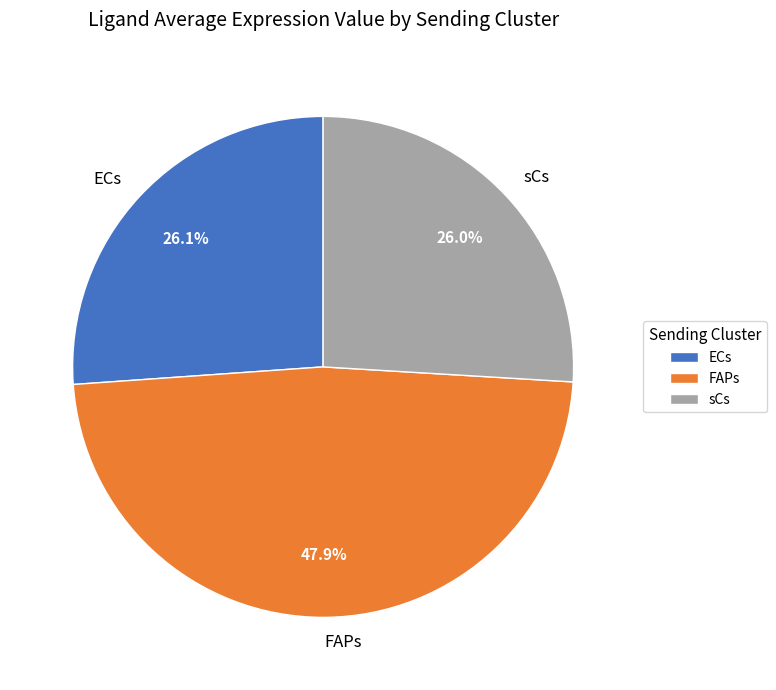

What is the largest slice in the pie chart?

FAPs